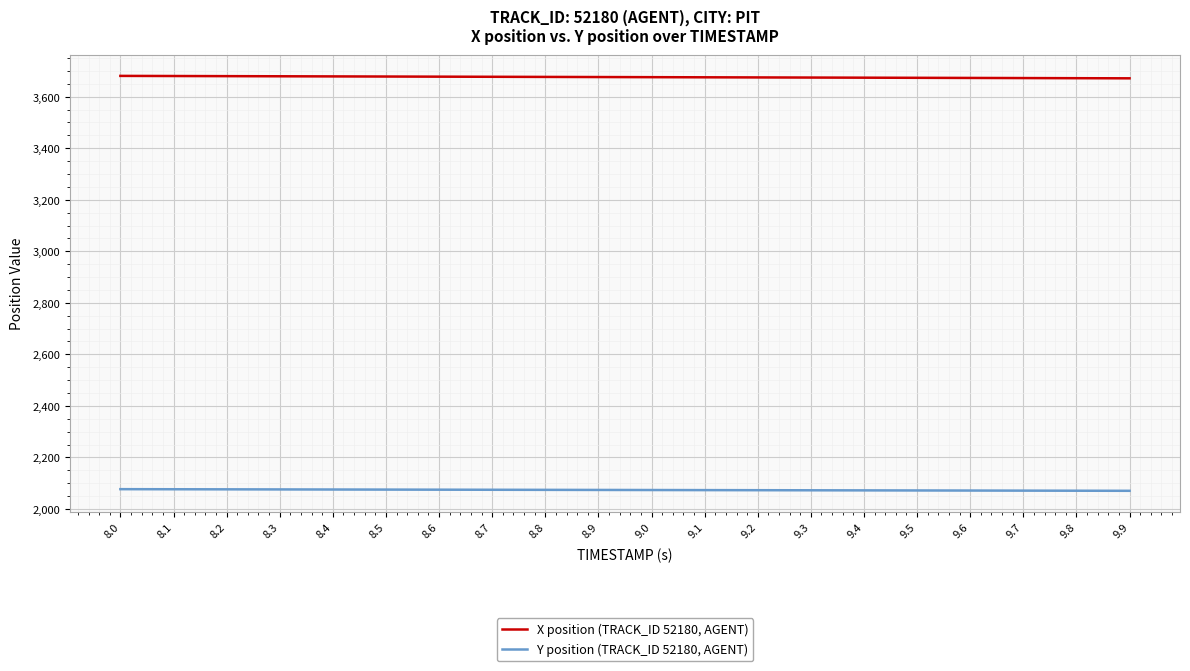

What is the spread (max minus min) of values at 8.6?

1603.3